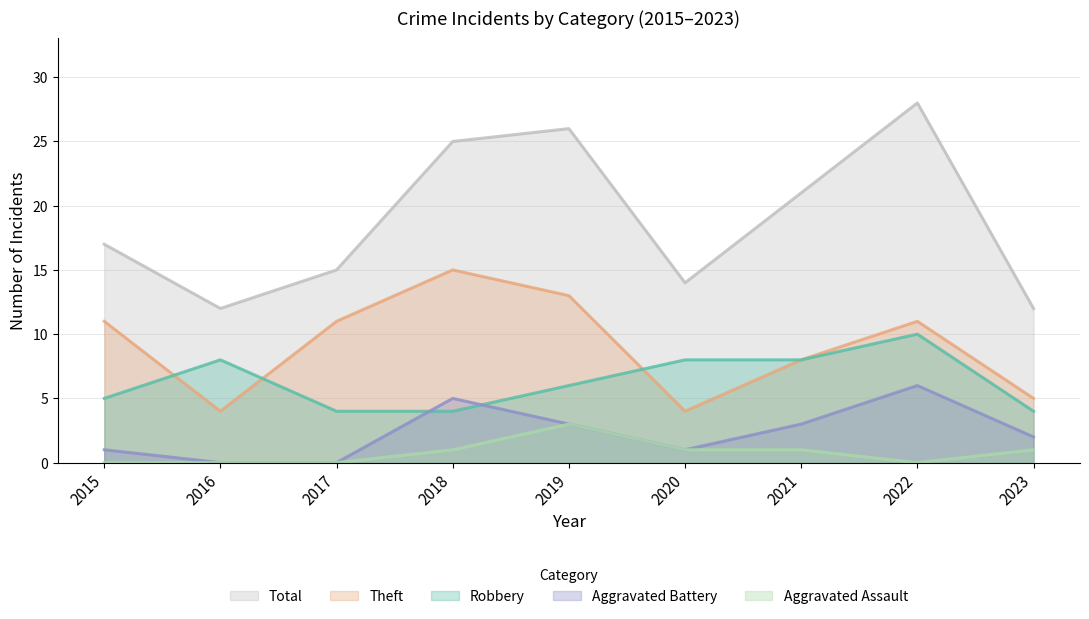

Where do Robbery and Aggravated Battery first cross each other?

2017 and 2018